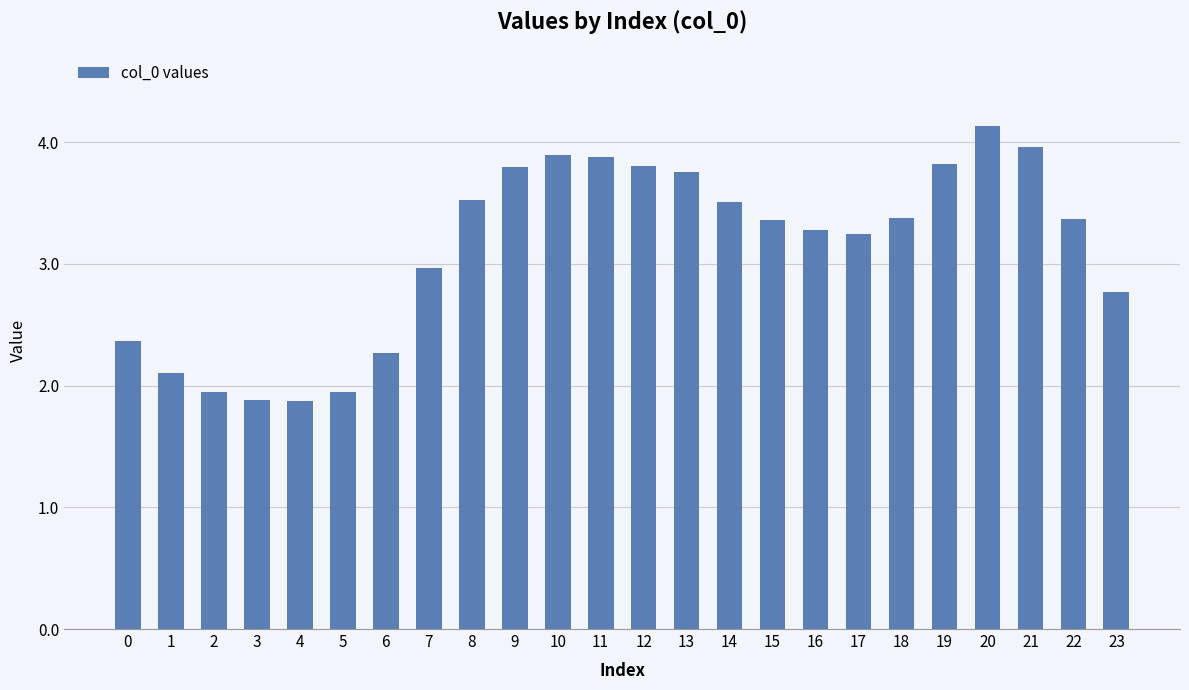

What is the change in value from 8 to 12?

+0.3